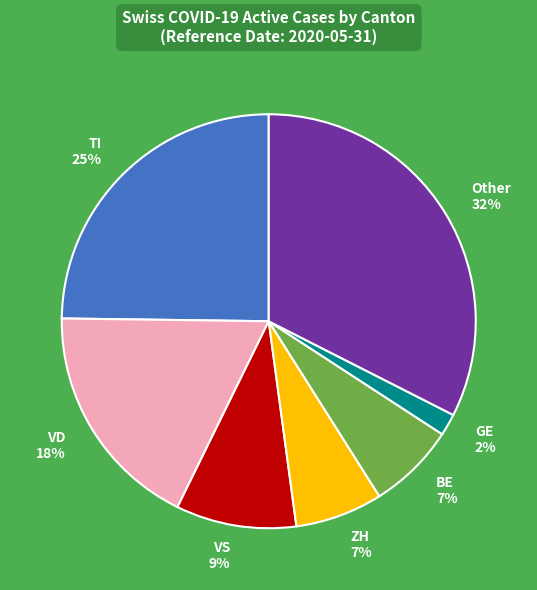

Between ZH and VD, which is larger?

VD